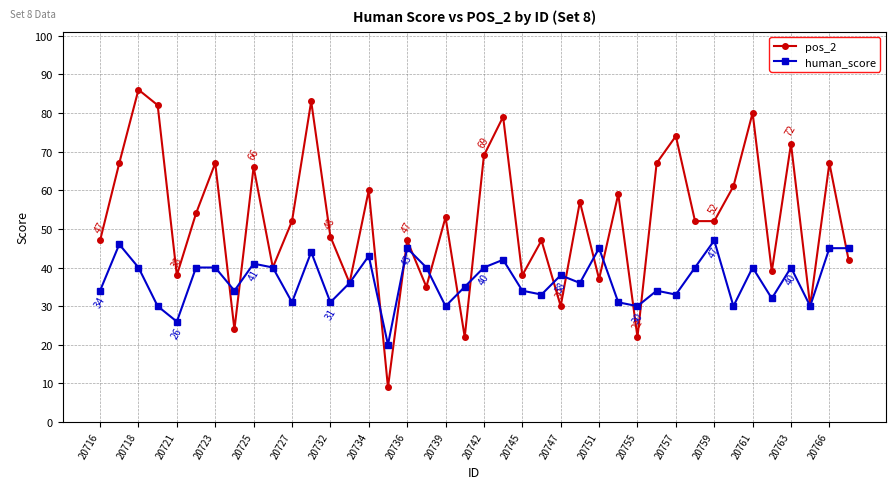

What is the maximum value shown in the chart?

86